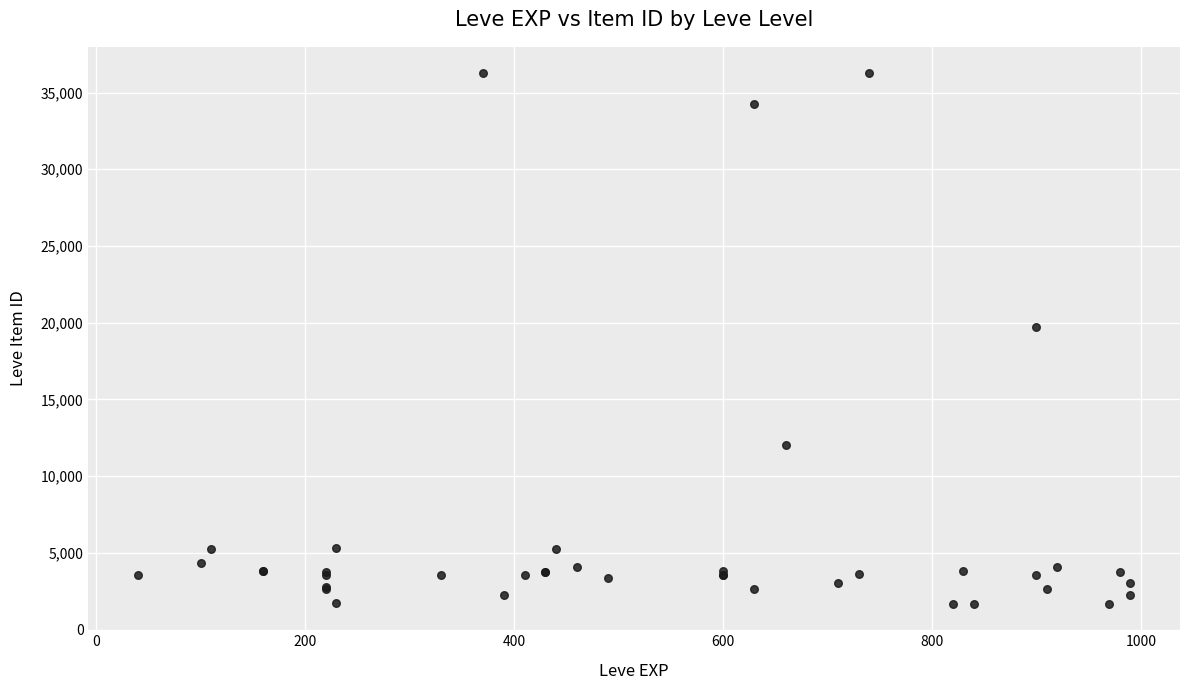

What Y value in the scatter plot is closest to 18967?

19744